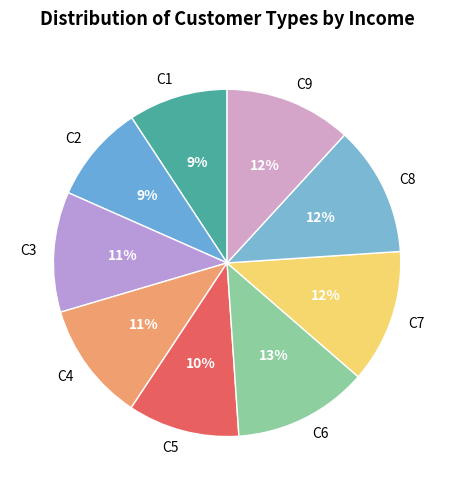

To the nearest percent, what percentage of the pie is C9?

12%